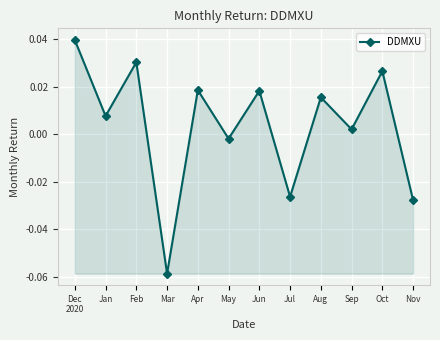

How many lines are shown in the chart?

1